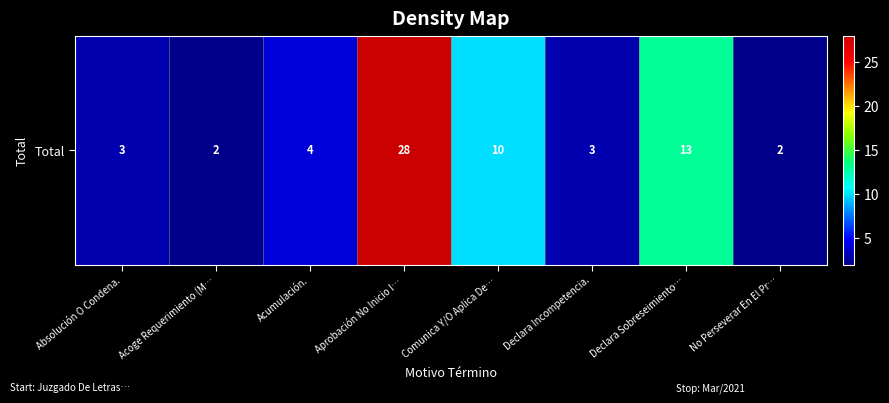

What is the difference between the maximum and second lowest values?

26